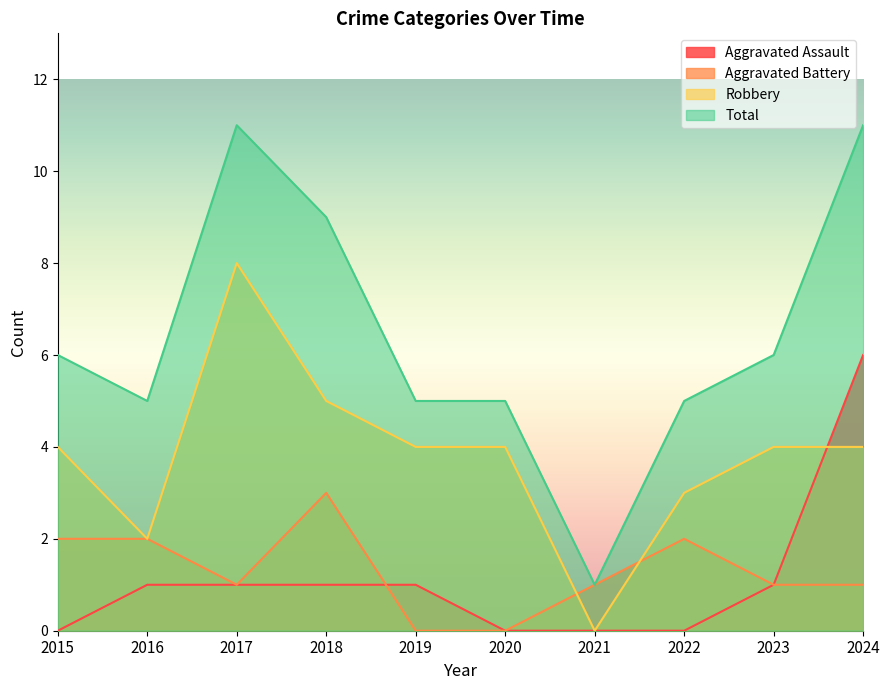

What is the value of the Robbery point at the 2nd from the left?

2